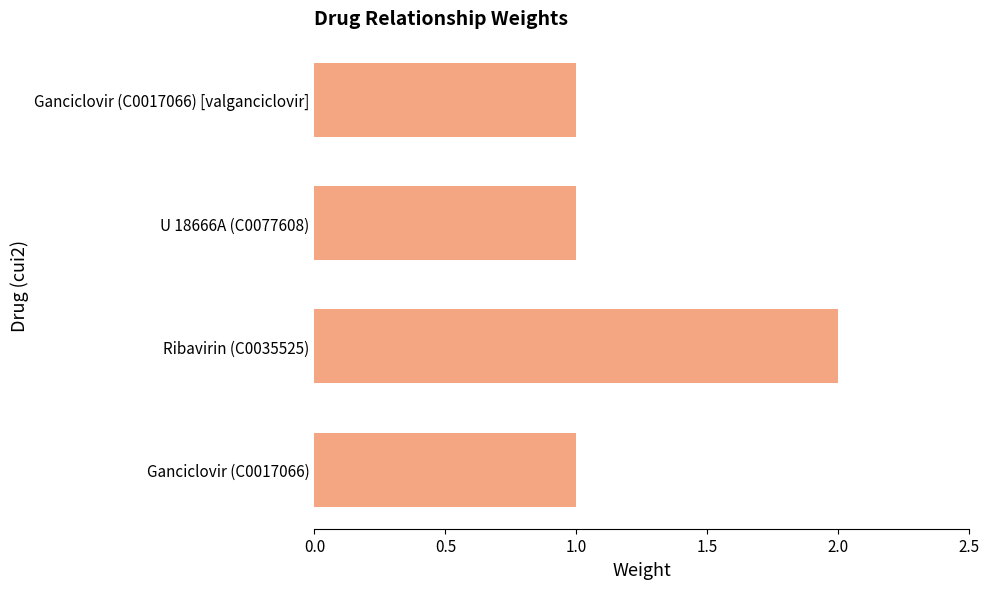

Which label corresponds to the largest value in the chart?

Ribavirin (C0035525)